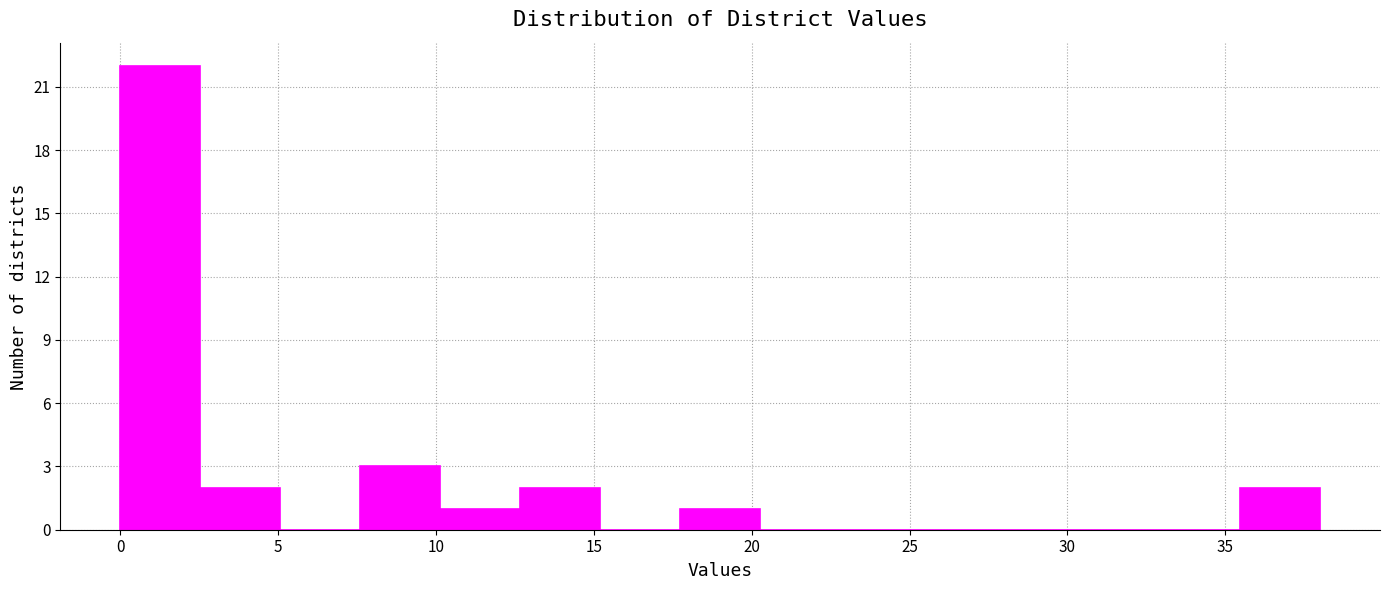

Which range on the x-axis has the tallest bar?

0.0 to 2.5